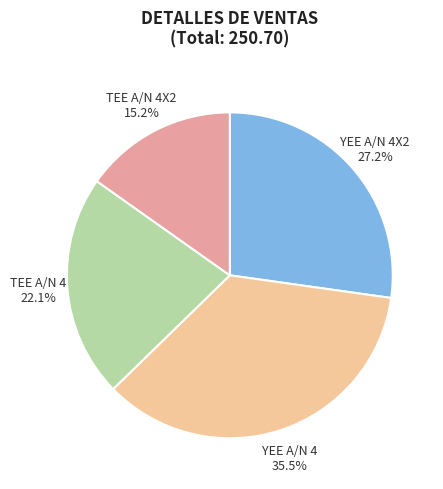

Rank the categories by value from highest to lowest.

YEE A/N 4 35.5%, YEE A/N 4X2 27.2%, TEE A/N 4 22.1%, TEE A/N 4X2 15.2%